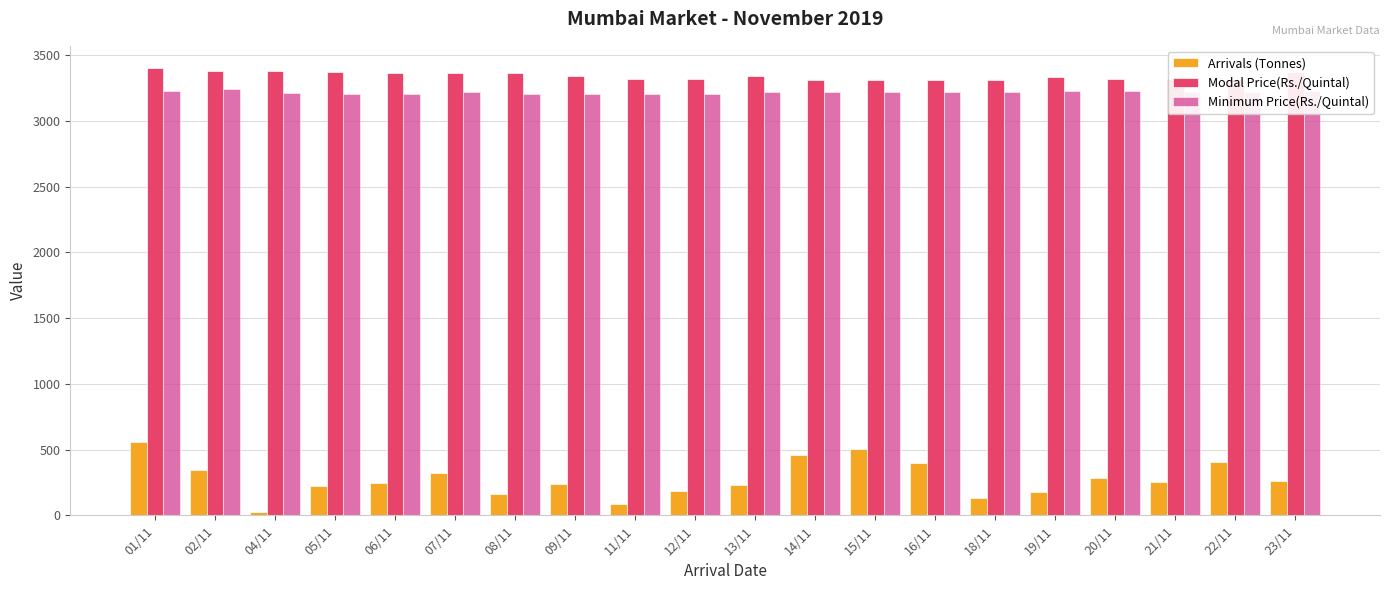

How many values in the Minimum Price(Rs./Quintal) series are below 3222?

8